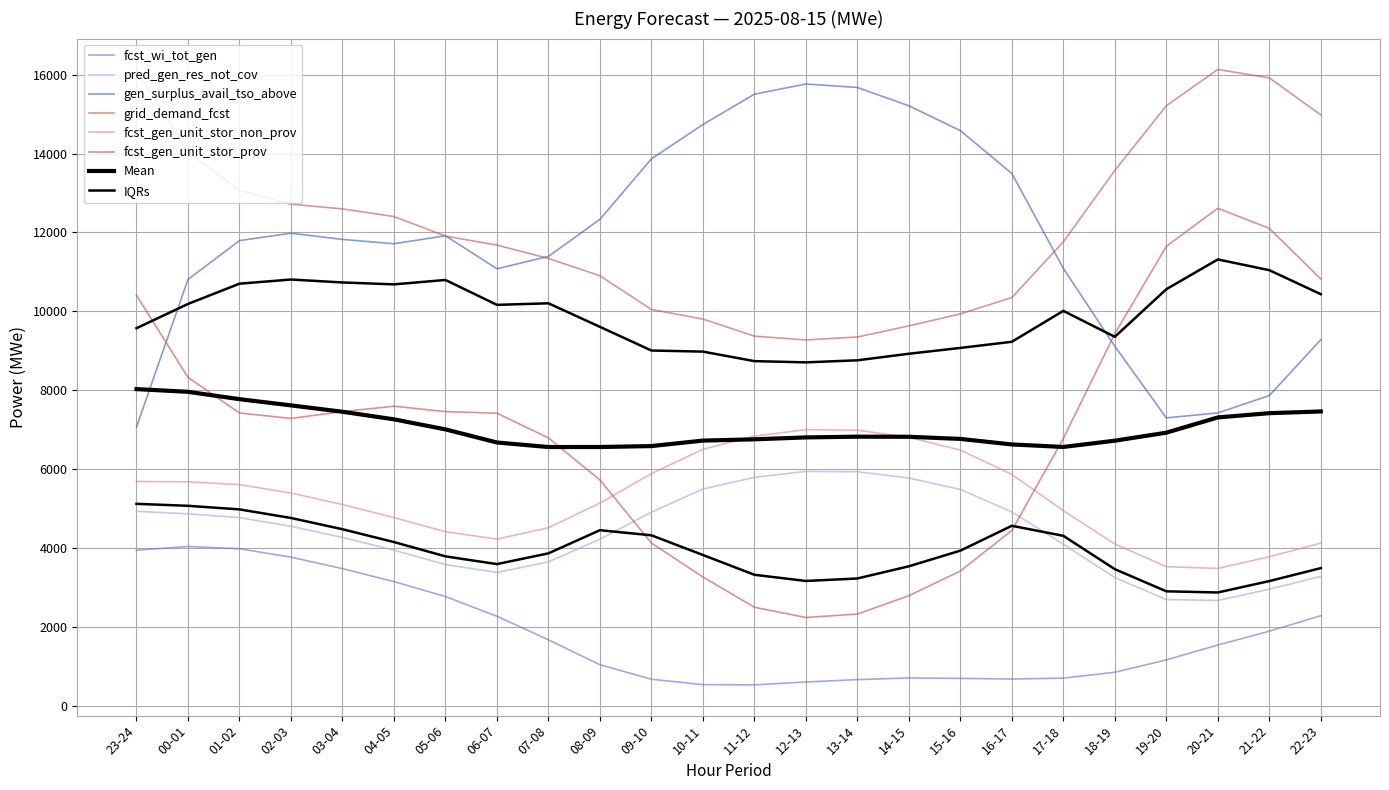

True or false: grid_demand_fcst has more than 0 points higher than both neighbors.

True